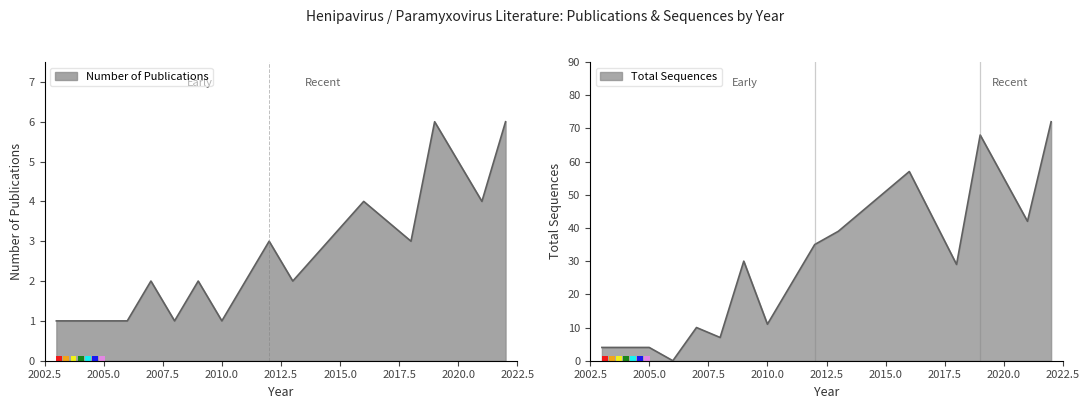

Is the value of Total Sequences at 2007 greater than the value of Number of Publications at 2004?

Yes